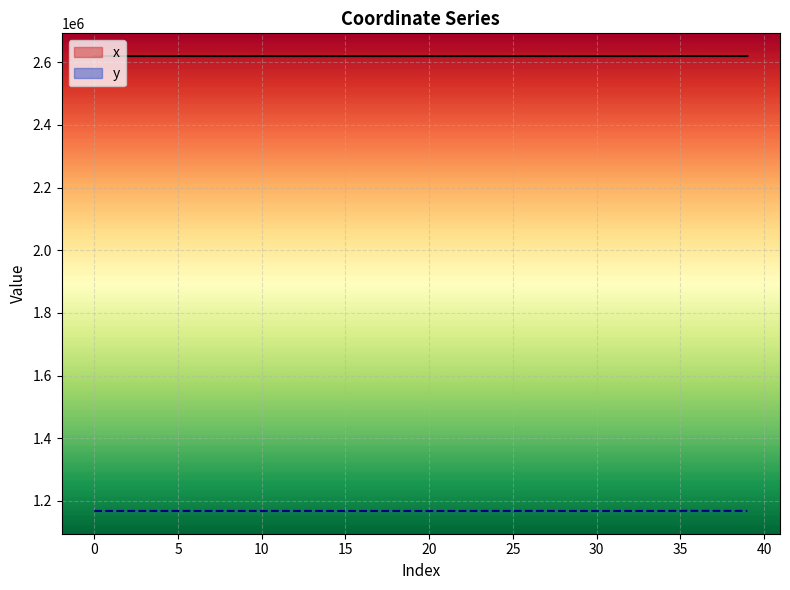

Where is y nearest to the value 1167624?

24